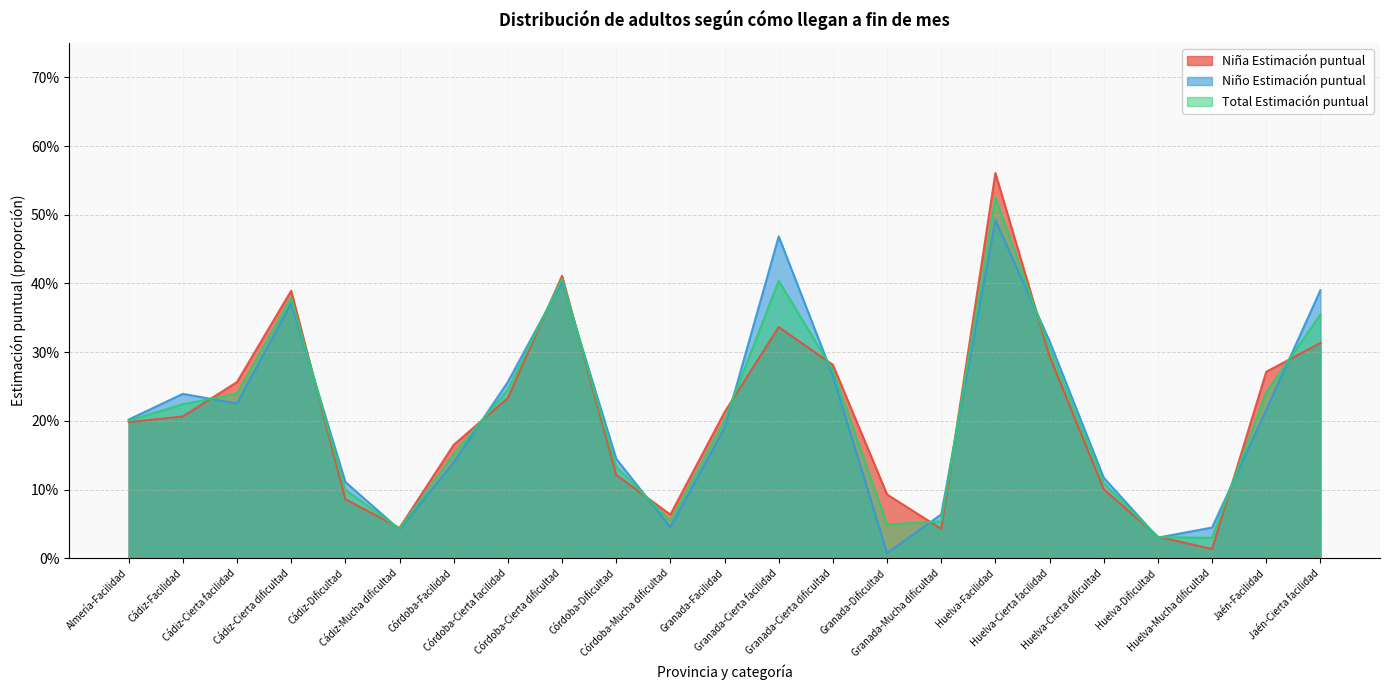

Reading left to right, extract all data points from this chart.

Niña Estimación puntual: Almería-Facilidad=0.2	Cádiz-Facilidad=0.2	Cádiz-Cierta facilidad=0.3	Cádiz-Cierta dificultad=0.4	Cádiz-Dificultad=0.1	Cádiz-Mucha dificultad=0.0	Córdoba-Facilidad=0.2	Córdoba-Cierta facilidad=0.2	Córdoba-Cierta dificultad=0.4	Córdoba-Dificultad=0.1	Córdoba-Mucha dificultad=0.1	Granada-Facilidad=0.2	Granada-Cierta facilidad=0.3	Granada-Cierta dificultad=0.3	Granada-Dificultad=0.1	Granada-Mucha dificultad=0.0	Huelva-Facilidad=0.6	Huelva-Cierta facilidad=0.3	Huelva-Cierta dificultad=0.1	Huelva-Dificultad=0.0	Huelva-Mucha dificultad=0.0	Jaén-Facilidad=0.3	Jaén-Cierta facilidad=0.3
Total Estimación puntual: Almería-Facilidad=0.2	Cádiz-Facilidad=0.2	Cádiz-Cierta facilidad=0.2	Cádiz-Cierta dificultad=0.4	Cádiz-Dificultad=0.1	Cádiz-Mucha dificultad=0.0	Córdoba-Facilidad=0.2	Córdoba-Cierta facilidad=0.2	Córdoba-Cierta dificultad=0.4	Córdoba-Dificultad=0.1	Córdoba-Mucha dificultad=0.1	Granada-Facilidad=0.2	Granada-Cierta facilidad=0.4	Granada-Cierta dificultad=0.3	Granada-Dificultad=0.0	Granada-Mucha dificultad=0.1	Huelva-Facilidad=0.5	Huelva-Cierta facilidad=0.3	Huelva-Cierta dificultad=0.1	Huelva-Dificultad=0.0	Huelva-Mucha dificultad=0.0	Jaén-Facilidad=0.2	Jaén-Cierta facilidad=0.4
Niño Estimación puntual: Almería-Facilidad=0.2	Cádiz-Facilidad=0.2	Cádiz-Cierta facilidad=0.2	Cádiz-Cierta dificultad=0.4	Cádiz-Dificultad=0.1	Cádiz-Mucha dificultad=0.0	Córdoba-Facilidad=0.1	Córdoba-Cierta facilidad=0.3	Córdoba-Cierta dificultad=0.4	Córdoba-Dificultad=0.1	Córdoba-Mucha dificultad=0.0	Granada-Facilidad=0.2	Granada-Cierta facilidad=0.5	Granada-Cierta dificultad=0.3	Granada-Dificultad=0.0	Granada-Mucha dificultad=0.1	Huelva-Facilidad=0.5	Huelva-Cierta facilidad=0.3	Huelva-Cierta dificultad=0.1	Huelva-Dificultad=0.0	Huelva-Mucha dificultad=0.0	Jaén-Facilidad=0.2	Jaén-Cierta facilidad=0.4